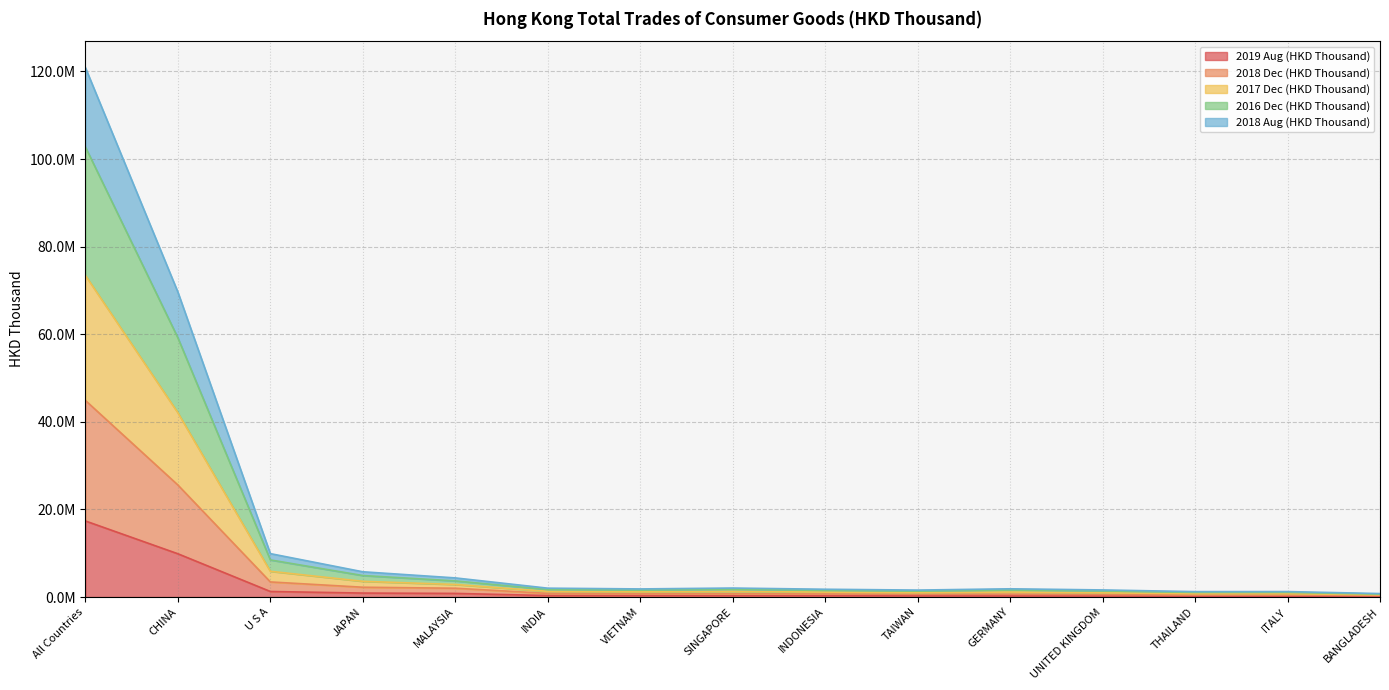

At which label does 2018 Aug (HKD Thousand) first exceed 1167270?

All Countries